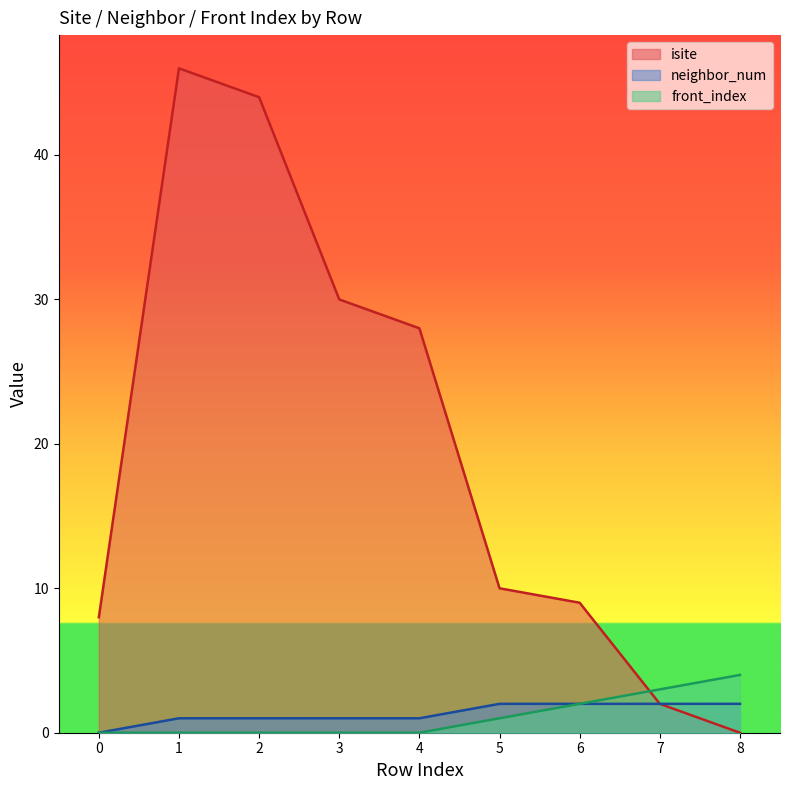

At which category is the sum across all series the highest?

1